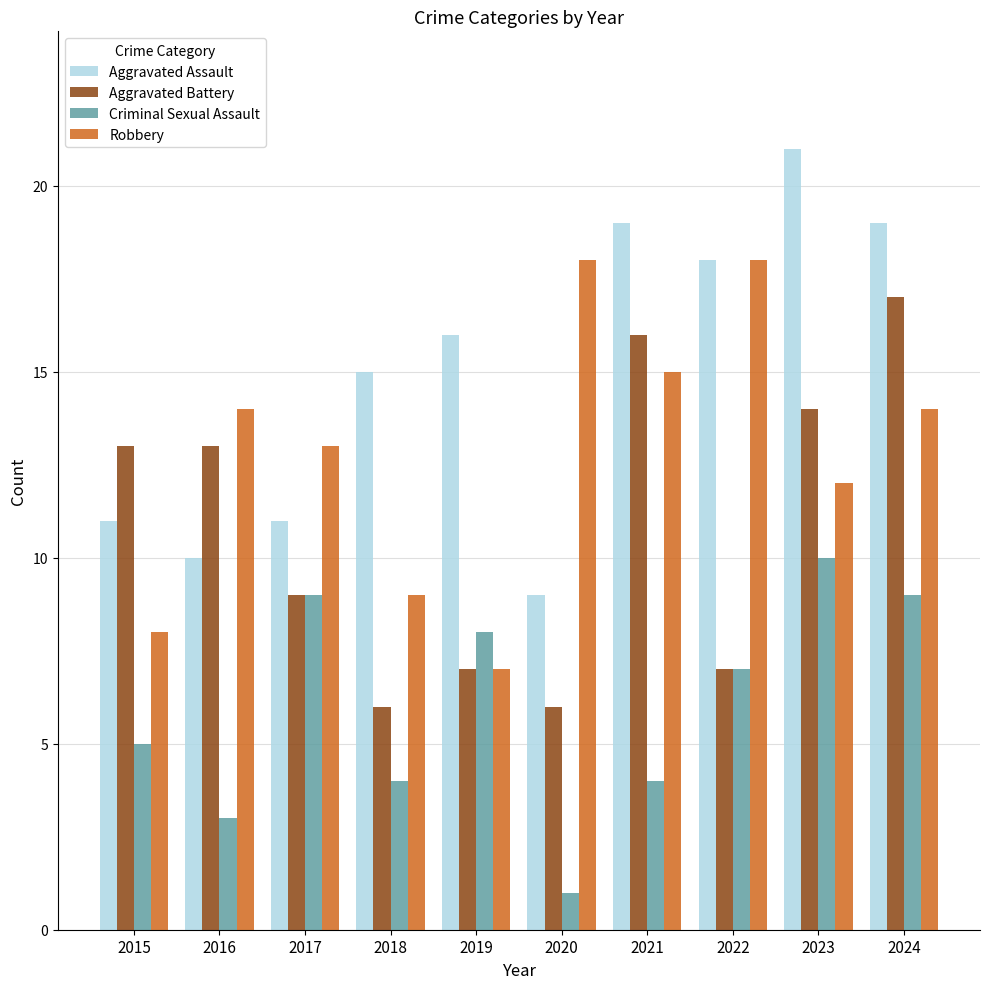

Is the value of Robbery at 2016 greater than the value of Aggravated Battery at 2021?

No